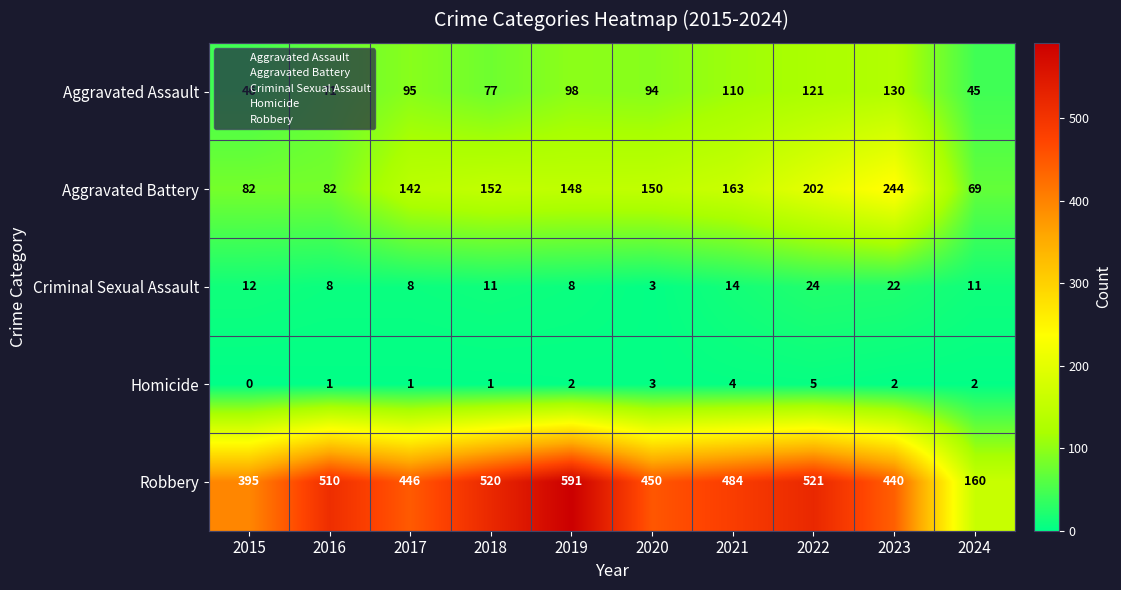

List the series in order of their peak value, lowest first.

Homicide, Criminal Sexual Assault, Aggravated Assault, Aggravated Battery, Robbery